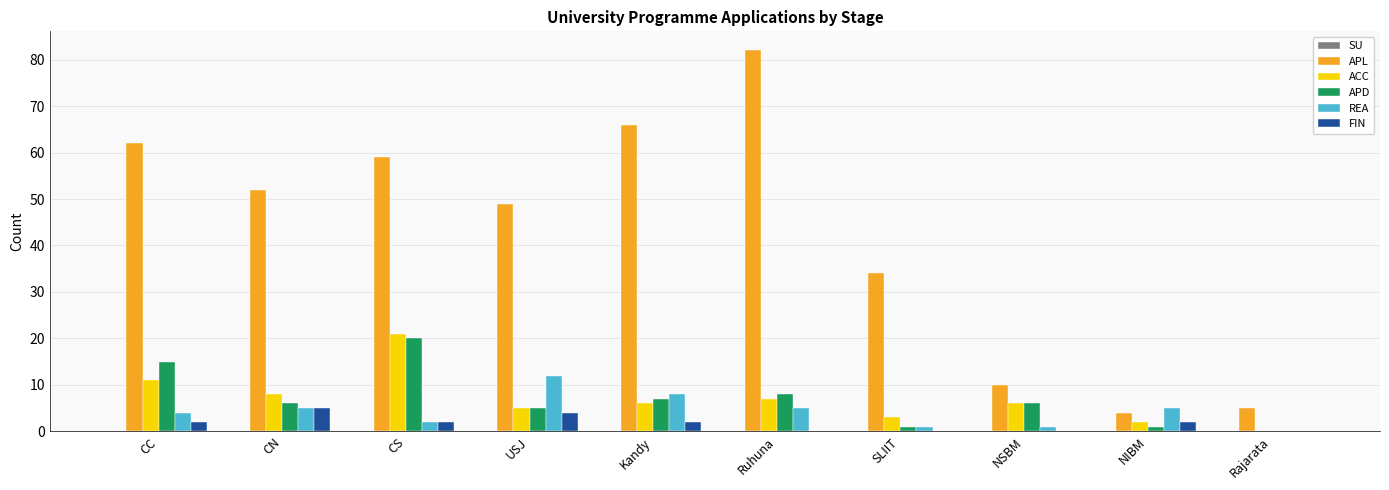

The ACC series shows 11 at CC. True or false?

True